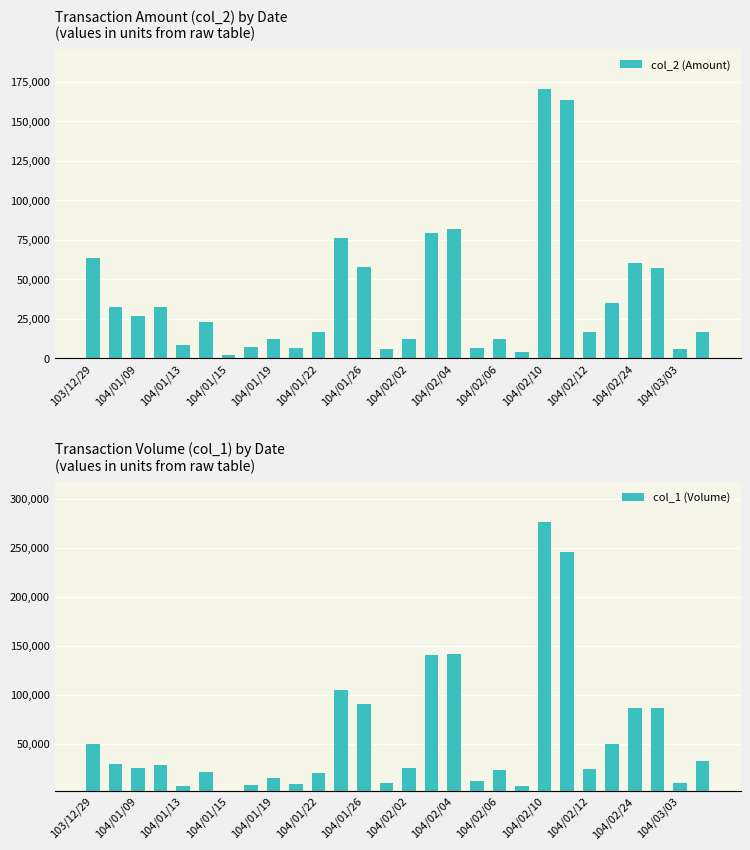

What is the difference between the maximum and minimum values in the col_2 (Amount) series?

167730